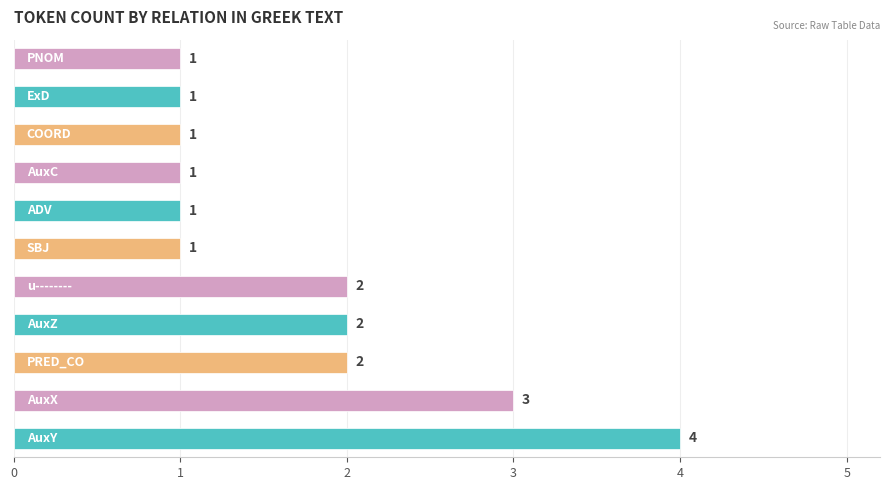

What is the greatest value displayed?

4